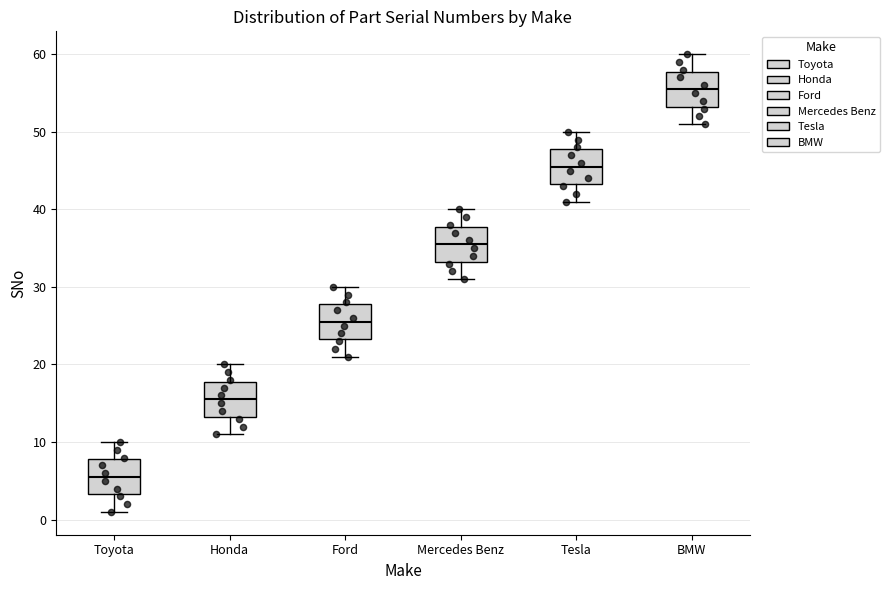

Reading left to right, transcribe this box plot: for each box, give where its median line is, the range the box spans, and where its two whiskers end, as read against the y-axis. The values are not printed on the chart, so give them approximately, as read against the axis.

Toyota: median 6, box 3 to 8, whiskers 1 to 10
Honda: median 16, box 13 to 18, whiskers 11 to 20
Ford: median 26, box 23 to 28, whiskers 21 to 30
Mercedes Benz: median 36, box 33 to 38, whiskers 31 to 40
Tesla: median 46, box 43 to 48, whiskers 41 to 50
BMW: median 56, box 53 to 58, whiskers 51 to 60